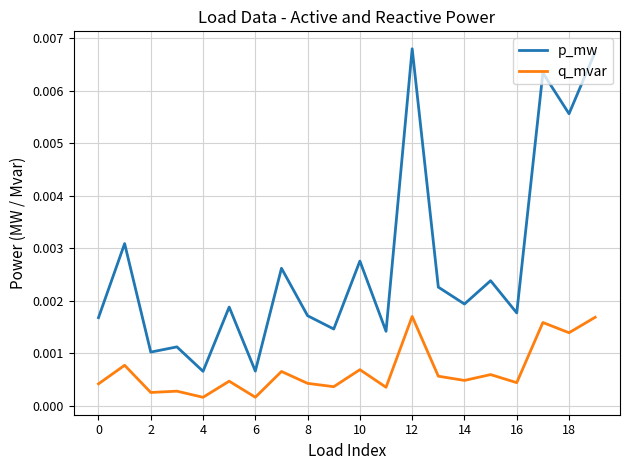

True or false: q_mvar and p_mw cross at least once.

False